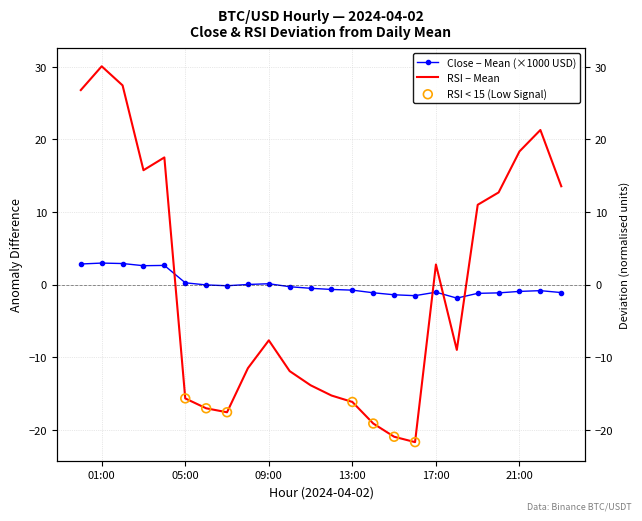

At which category is the sum across all series the highest?

01:00